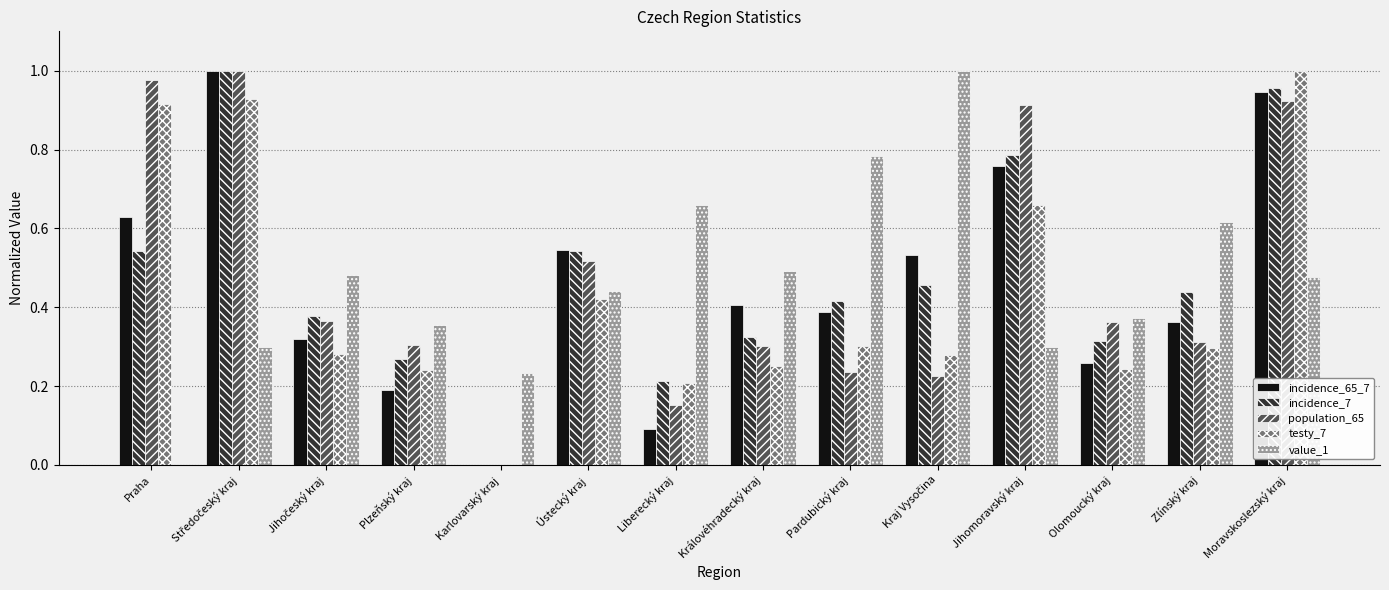

Is the value of testy_7 at Liberecký kraj greater than the value of population_65 at Liberecký kraj?

Yes